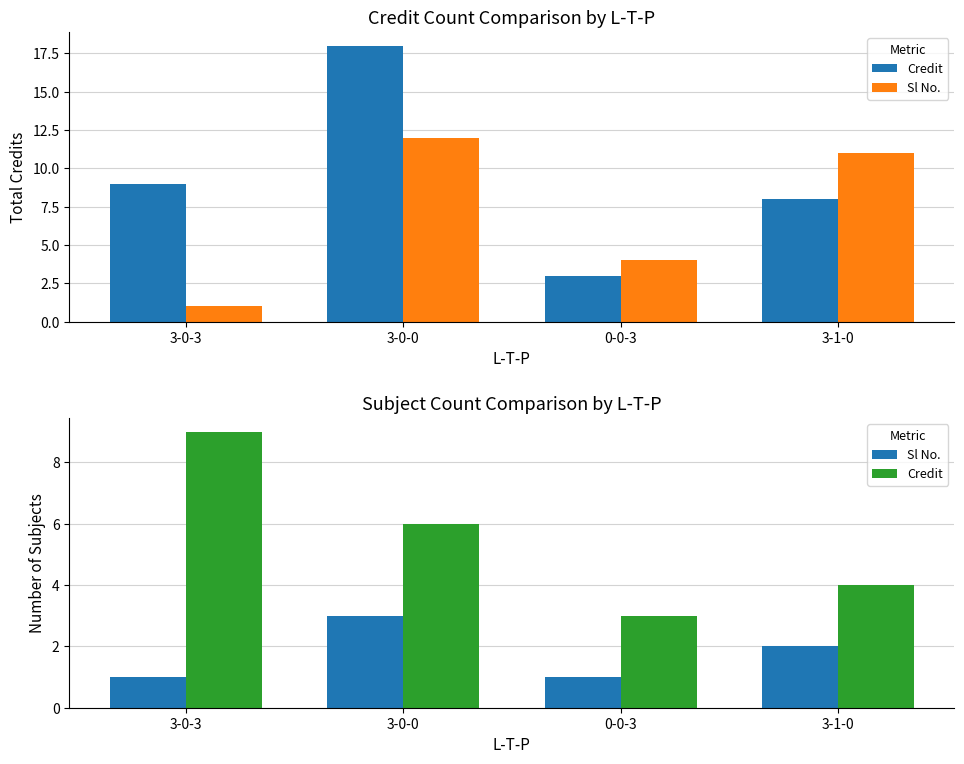

Reading left to right, transcribe all the data shown in this chart.

Credit: 3-0-3=9	3-0-0=6	0-0-3=3	3-1-0=4
Sl No.: 3-0-3=1	3-0-0=3	0-0-3=1	3-1-0=2